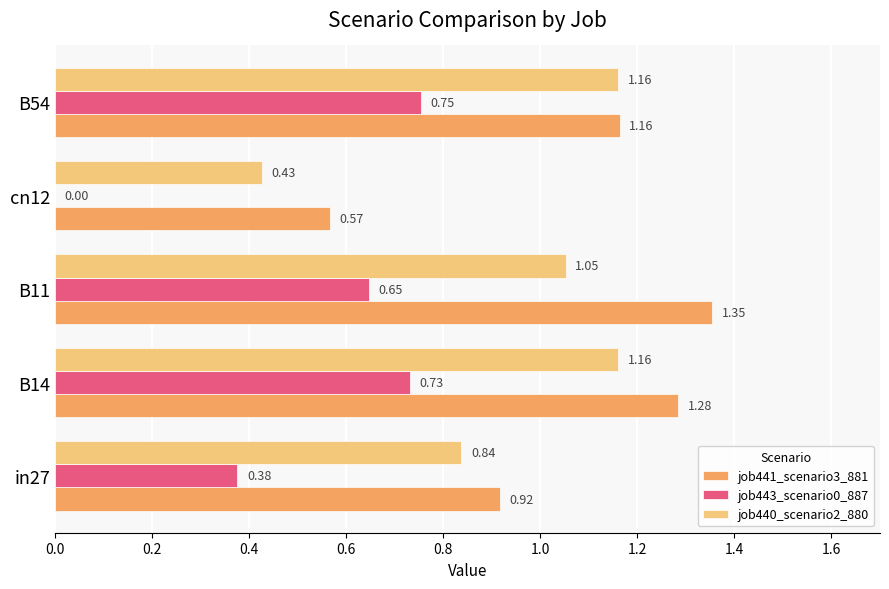

How many job441_scenario3_881 values are between 0 and 1?

2